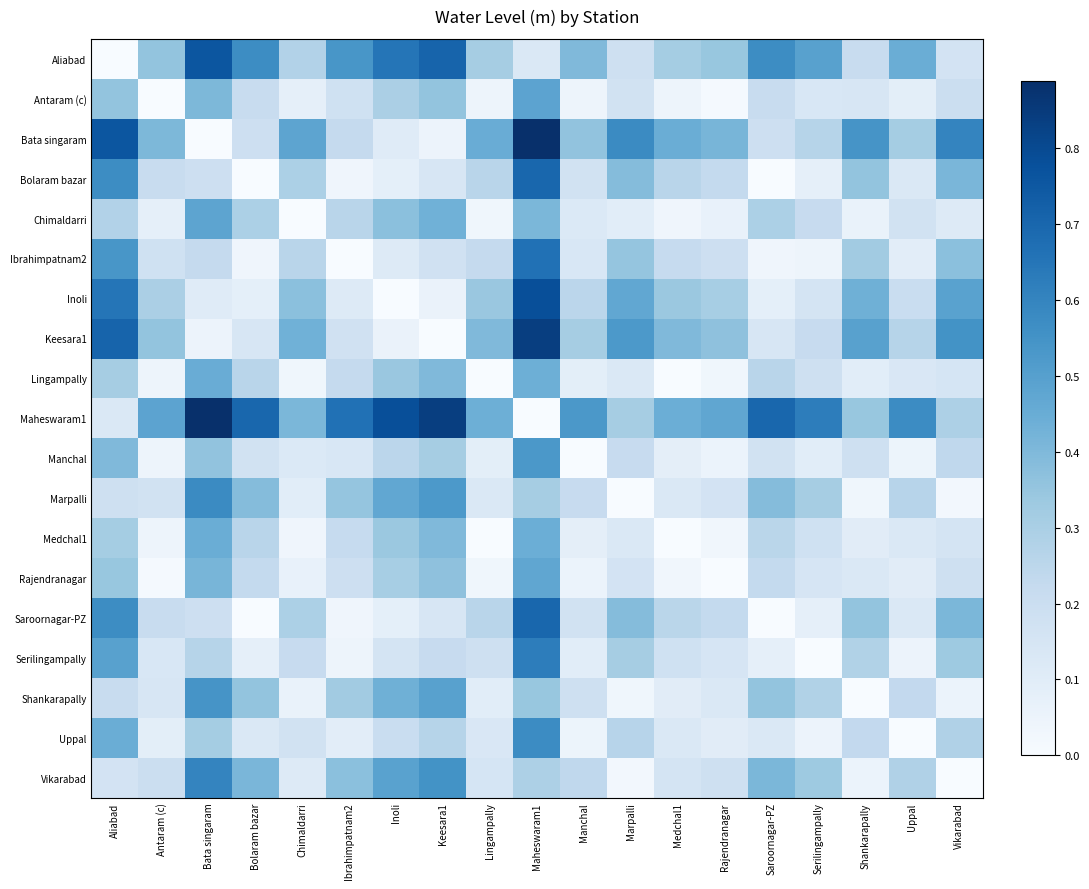

Reading left to right, list all the values displayed in this chart.

Aliabad: Aliabad=0.0	Antaram (c)=0.4	Bata singaram=0.8	Bolaram bazar=0.6	Chimaldarri=0.3	Ibrahimpatnam2=0.5	Inoli=0.7	Keesara1=0.7	Lingampally=0.3	Maheswaram1=0.1	Manchal=0.4	Marpalli=0.2	Medchal1=0.3	Rajendranagar=0.3	Saroornagar-PZ=0.6	Serilingampally=0.5	Shankarapally=0.2	Uppal=0.4	Vikarabad=0.2
Antaram (c): Aliabad=0.4	Antaram (c)=0.0	Bata singaram=0.4	Bolaram bazar=0.2	Chimaldarri=0.1	Ibrahimpatnam2=0.2	Inoli=0.3	Keesara1=0.4	Lingampally=0.0	Maheswaram1=0.5	Manchal=0.0	Marpalli=0.2	Medchal1=0.0	Rajendranagar=0.0	Saroornagar-PZ=0.2	Serilingampally=0.1	Shankarapally=0.1	Uppal=0.1	Vikarabad=0.2
Bata singaram: Aliabad=0.8	Antaram (c)=0.4	Bata singaram=0.0	Bolaram bazar=0.2	Chimaldarri=0.5	Ibrahimpatnam2=0.2	Inoli=0.1	Keesara1=0.0	Lingampally=0.4	Maheswaram1=0.9	Manchal=0.4	Marpalli=0.6	Medchal1=0.4	Rajendranagar=0.4	Saroornagar-PZ=0.2	Serilingampally=0.3	Shankarapally=0.5	Uppal=0.3	Vikarabad=0.6
Bolaram bazar: Aliabad=0.6	Antaram (c)=0.2	Bata singaram=0.2	Bolaram bazar=0.0	Chimaldarri=0.3	Ibrahimpatnam2=0.0	Inoli=0.1	Keesara1=0.1	Lingampally=0.3	Maheswaram1=0.7	Manchal=0.2	Marpalli=0.4	Medchal1=0.3	Rajendranagar=0.2	Saroornagar-PZ=0.0	Serilingampally=0.1	Shankarapally=0.4	Uppal=0.1	Vikarabad=0.4
Chimaldarri: Aliabad=0.3	Antaram (c)=0.1	Bata singaram=0.5	Bolaram bazar=0.3	Chimaldarri=0.0	Ibrahimpatnam2=0.3	Inoli=0.4	Keesara1=0.4	Lingampally=0.0	Maheswaram1=0.4	Manchal=0.1	Marpalli=0.1	Medchal1=0.0	Rajendranagar=0.1	Saroornagar-PZ=0.3	Serilingampally=0.2	Shankarapally=0.1	Uppal=0.2	Vikarabad=0.1
Ibrahimpatnam2: Aliabad=0.5	Antaram (c)=0.2	Bata singaram=0.2	Bolaram bazar=0.0	Chimaldarri=0.3	Ibrahimpatnam2=0.0	Inoli=0.1	Keesara1=0.2	Lingampally=0.2	Maheswaram1=0.7	Manchal=0.1	Marpalli=0.4	Medchal1=0.2	Rajendranagar=0.2	Saroornagar-PZ=0.0	Serilingampally=0.0	Shankarapally=0.3	Uppal=0.1	Vikarabad=0.4
Inoli: Aliabad=0.7	Antaram (c)=0.3	Bata singaram=0.1	Bolaram bazar=0.1	Chimaldarri=0.4	Ibrahimpatnam2=0.1	Inoli=0.0	Keesara1=0.1	Lingampally=0.3	Maheswaram1=0.8	Manchal=0.3	Marpalli=0.5	Medchal1=0.3	Rajendranagar=0.3	Saroornagar-PZ=0.1	Serilingampally=0.2	Shankarapally=0.4	Uppal=0.2	Vikarabad=0.5
Keesara1: Aliabad=0.7	Antaram (c)=0.4	Bata singaram=0.0	Bolaram bazar=0.1	Chimaldarri=0.4	Ibrahimpatnam2=0.2	Inoli=0.1	Keesara1=0.0	Lingampally=0.4	Maheswaram1=0.8	Manchal=0.3	Marpalli=0.5	Medchal1=0.4	Rajendranagar=0.4	Saroornagar-PZ=0.1	Serilingampally=0.2	Shankarapally=0.5	Uppal=0.3	Vikarabad=0.5
Lingampally: Aliabad=0.3	Antaram (c)=0.0	Bata singaram=0.4	Bolaram bazar=0.3	Chimaldarri=0.0	Ibrahimpatnam2=0.2	Inoli=0.3	Keesara1=0.4	Lingampally=0.0	Maheswaram1=0.4	Manchal=0.1	Marpalli=0.1	Medchal1=0.0	Rajendranagar=0.0	Saroornagar-PZ=0.3	Serilingampally=0.2	Shankarapally=0.1	Uppal=0.1	Vikarabad=0.2
Maheswaram1: Aliabad=0.1	Antaram (c)=0.5	Bata singaram=0.9	Bolaram bazar=0.7	Chimaldarri=0.4	Ibrahimpatnam2=0.7	Inoli=0.8	Keesara1=0.8	Lingampally=0.4	Maheswaram1=0.0	Manchal=0.5	Marpalli=0.3	Medchal1=0.4	Rajendranagar=0.5	Saroornagar-PZ=0.7	Serilingampally=0.6	Shankarapally=0.3	Uppal=0.6	Vikarabad=0.3
Manchal: Aliabad=0.4	Antaram (c)=0.0	Bata singaram=0.4	Bolaram bazar=0.2	Chimaldarri=0.1	Ibrahimpatnam2=0.1	Inoli=0.3	Keesara1=0.3	Lingampally=0.1	Maheswaram1=0.5	Manchal=0.0	Marpalli=0.2	Medchal1=0.1	Rajendranagar=0.1	Saroornagar-PZ=0.2	Serilingampally=0.1	Shankarapally=0.2	Uppal=0.0	Vikarabad=0.2
Marpalli: Aliabad=0.2	Antaram (c)=0.2	Bata singaram=0.6	Bolaram bazar=0.4	Chimaldarri=0.1	Ibrahimpatnam2=0.4	Inoli=0.5	Keesara1=0.5	Lingampally=0.1	Maheswaram1=0.3	Manchal=0.2	Marpalli=0.0	Medchal1=0.1	Rajendranagar=0.2	Saroornagar-PZ=0.4	Serilingampally=0.3	Shankarapally=0.0	Uppal=0.3	Vikarabad=0.0
Medchal1: Aliabad=0.3	Antaram (c)=0.0	Bata singaram=0.4	Bolaram bazar=0.3	Chimaldarri=0.0	Ibrahimpatnam2=0.2	Inoli=0.3	Keesara1=0.4	Lingampally=0.0	Maheswaram1=0.4	Manchal=0.1	Marpalli=0.1	Medchal1=0.0	Rajendranagar=0.0	Saroornagar-PZ=0.3	Serilingampally=0.2	Shankarapally=0.1	Uppal=0.1	Vikarabad=0.2
Rajendranagar: Aliabad=0.3	Antaram (c)=0.0	Bata singaram=0.4	Bolaram bazar=0.2	Chimaldarri=0.1	Ibrahimpatnam2=0.2	Inoli=0.3	Keesara1=0.4	Lingampally=0.0	Maheswaram1=0.5	Manchal=0.1	Marpalli=0.2	Medchal1=0.0	Rajendranagar=0.0	Saroornagar-PZ=0.2	Serilingampally=0.1	Shankarapally=0.1	Uppal=0.1	Vikarabad=0.2
Saroornagar-PZ: Aliabad=0.6	Antaram (c)=0.2	Bata singaram=0.2	Bolaram bazar=0.0	Chimaldarri=0.3	Ibrahimpatnam2=0.0	Inoli=0.1	Keesara1=0.1	Lingampally=0.3	Maheswaram1=0.7	Manchal=0.2	Marpalli=0.4	Medchal1=0.3	Rajendranagar=0.2	Saroornagar-PZ=0.0	Serilingampally=0.1	Shankarapally=0.4	Uppal=0.1	Vikarabad=0.4
Serilingampally: Aliabad=0.5	Antaram (c)=0.1	Bata singaram=0.3	Bolaram bazar=0.1	Chimaldarri=0.2	Ibrahimpatnam2=0.0	Inoli=0.2	Keesara1=0.2	Lingampally=0.2	Maheswaram1=0.6	Manchal=0.1	Marpalli=0.3	Medchal1=0.2	Rajendranagar=0.1	Saroornagar-PZ=0.1	Serilingampally=0.0	Shankarapally=0.3	Uppal=0.0	Vikarabad=0.3
Shankarapally: Aliabad=0.2	Antaram (c)=0.1	Bata singaram=0.5	Bolaram bazar=0.4	Chimaldarri=0.1	Ibrahimpatnam2=0.3	Inoli=0.4	Keesara1=0.5	Lingampally=0.1	Maheswaram1=0.3	Manchal=0.2	Marpalli=0.0	Medchal1=0.1	Rajendranagar=0.1	Saroornagar-PZ=0.4	Serilingampally=0.3	Shankarapally=0.0	Uppal=0.2	Vikarabad=0.1
Uppal: Aliabad=0.4	Antaram (c)=0.1	Bata singaram=0.3	Bolaram bazar=0.1	Chimaldarri=0.2	Ibrahimpatnam2=0.1	Inoli=0.2	Keesara1=0.3	Lingampally=0.1	Maheswaram1=0.6	Manchal=0.0	Marpalli=0.3	Medchal1=0.1	Rajendranagar=0.1	Saroornagar-PZ=0.1	Serilingampally=0.0	Shankarapally=0.2	Uppal=0.0	Vikarabad=0.3
Vikarabad: Aliabad=0.2	Antaram (c)=0.2	Bata singaram=0.6	Bolaram bazar=0.4	Chimaldarri=0.1	Ibrahimpatnam2=0.4	Inoli=0.5	Keesara1=0.5	Lingampally=0.2	Maheswaram1=0.3	Manchal=0.2	Marpalli=0.0	Medchal1=0.2	Rajendranagar=0.2	Saroornagar-PZ=0.4	Serilingampally=0.3	Shankarapally=0.1	Uppal=0.3	Vikarabad=0.0